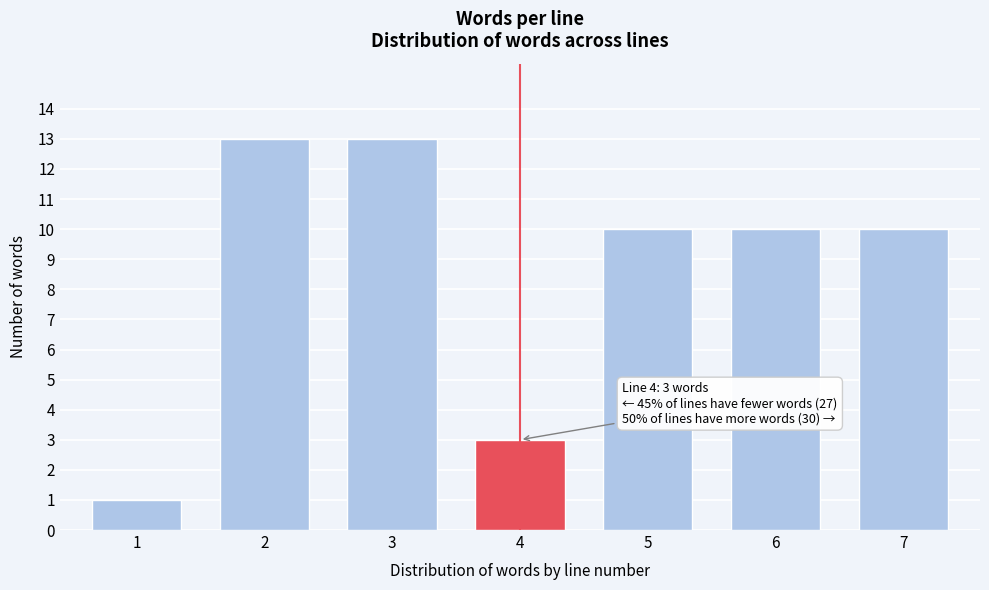

Reading right to left, what are all the values shown in this chart?

10	10	10	3	13	13	1